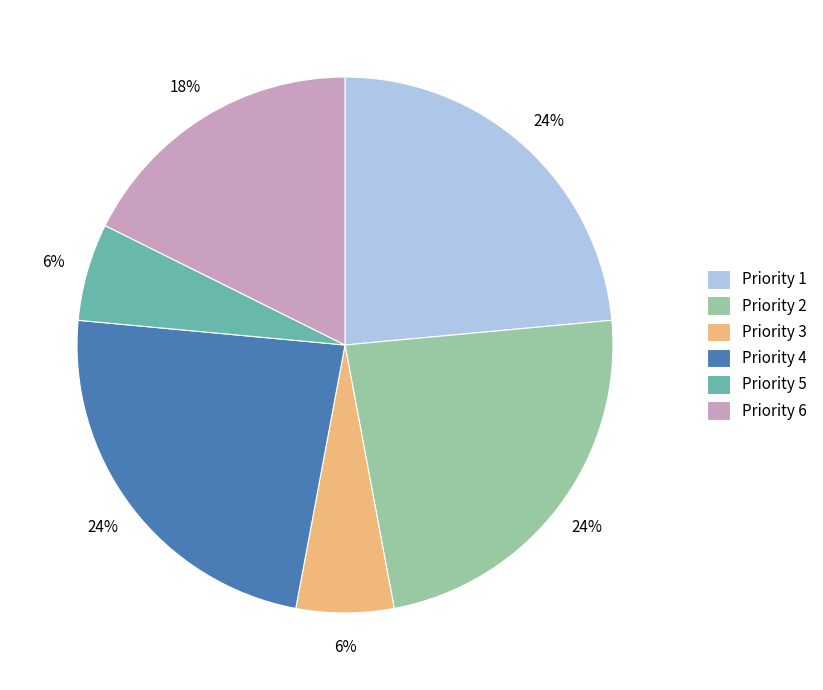

Count the number of slices in the pie.

6